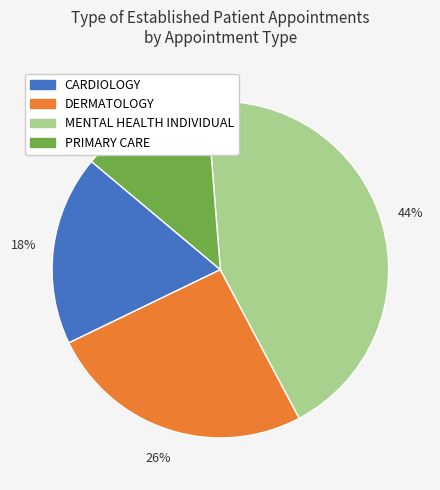

Is there any slice that represents more than half of the pie?

No